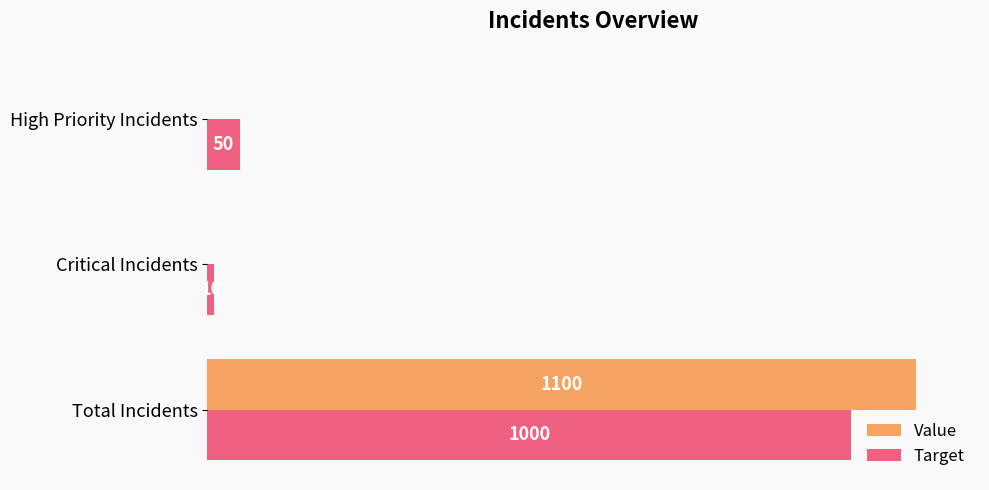

Which series has the largest total across all categories?

Value